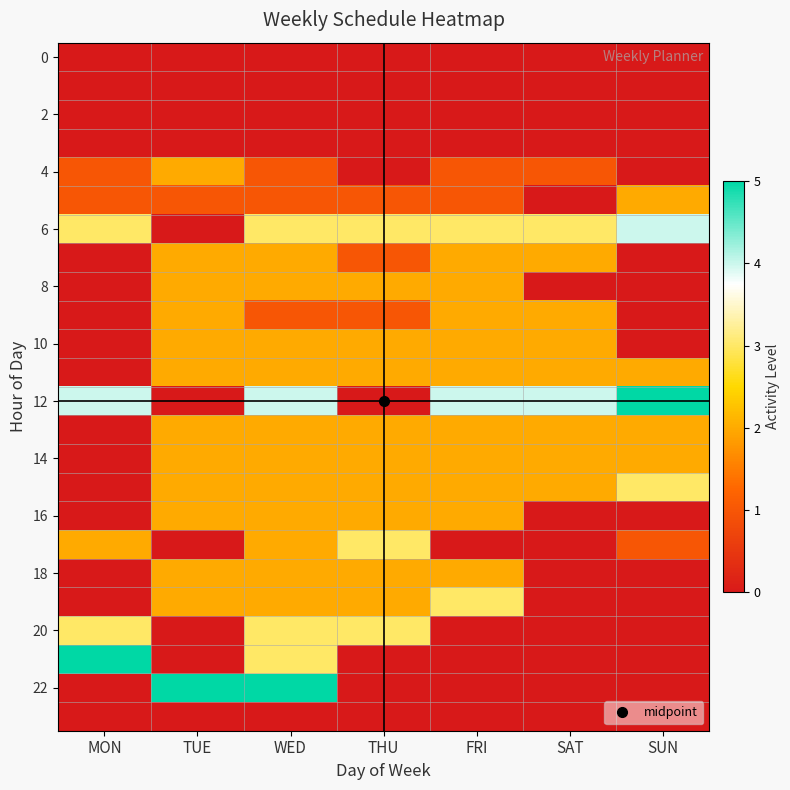

What is the total value across all series at THU?

30